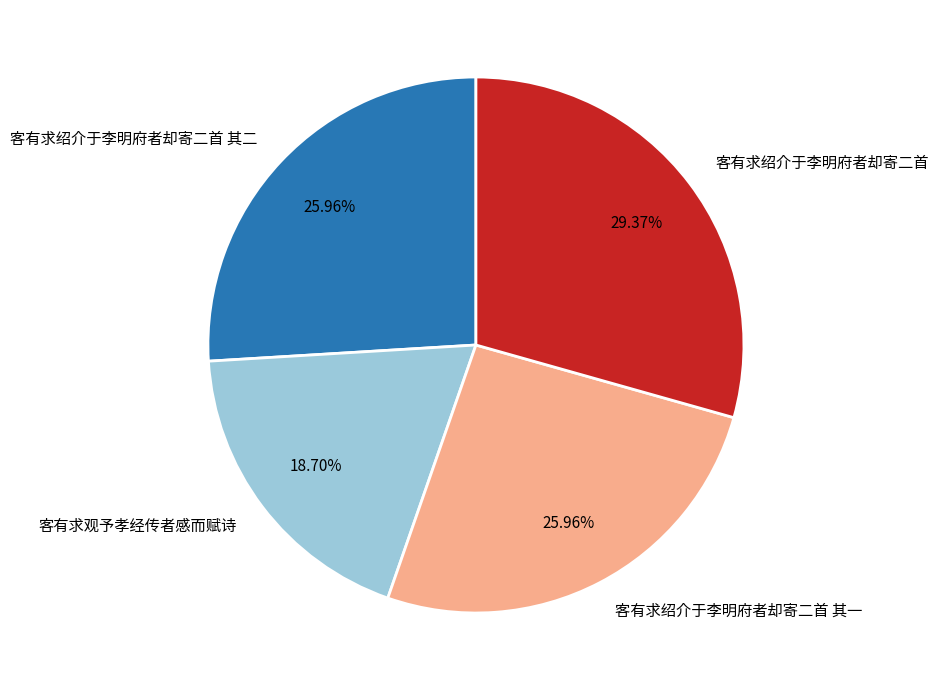

Is it true that 客有求观予孝经传者感而赋诗 is 32% of the pie?

False